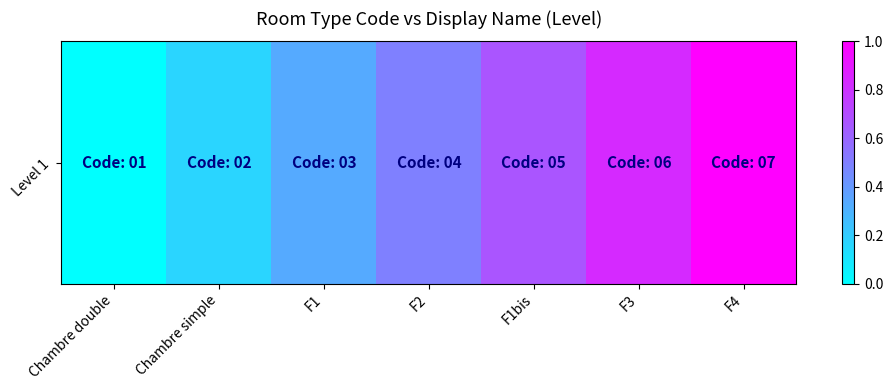

List the labels in order of value, largest first.

F4, F3, F1bis, F2, F1, Chambre simple, Chambre double